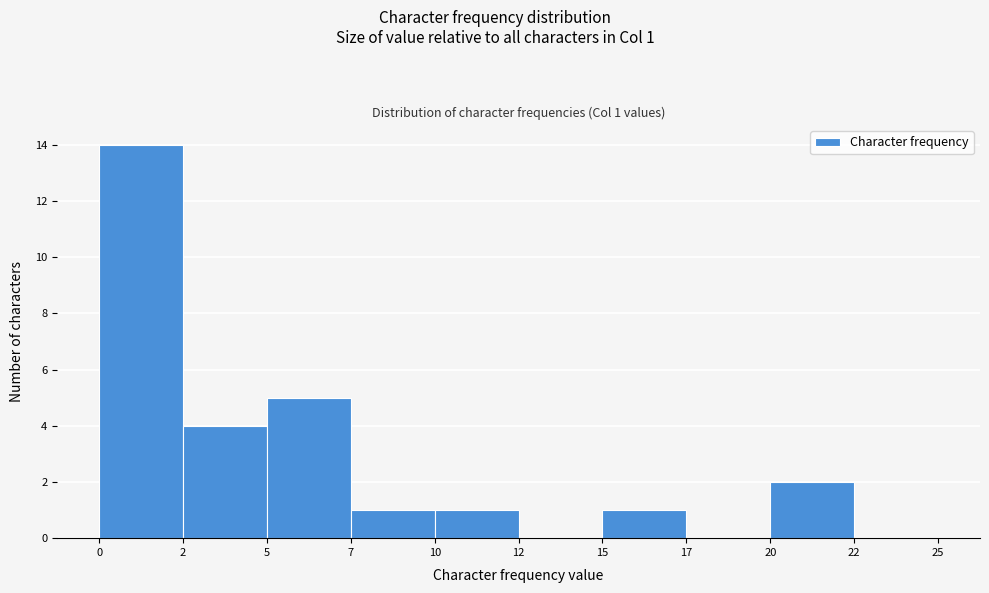

Reading left to right, list all the values displayed in this chart.

0=14	2=4	5=5	7=1	10=1	12=0	15=1	17=0	20=2	22=0